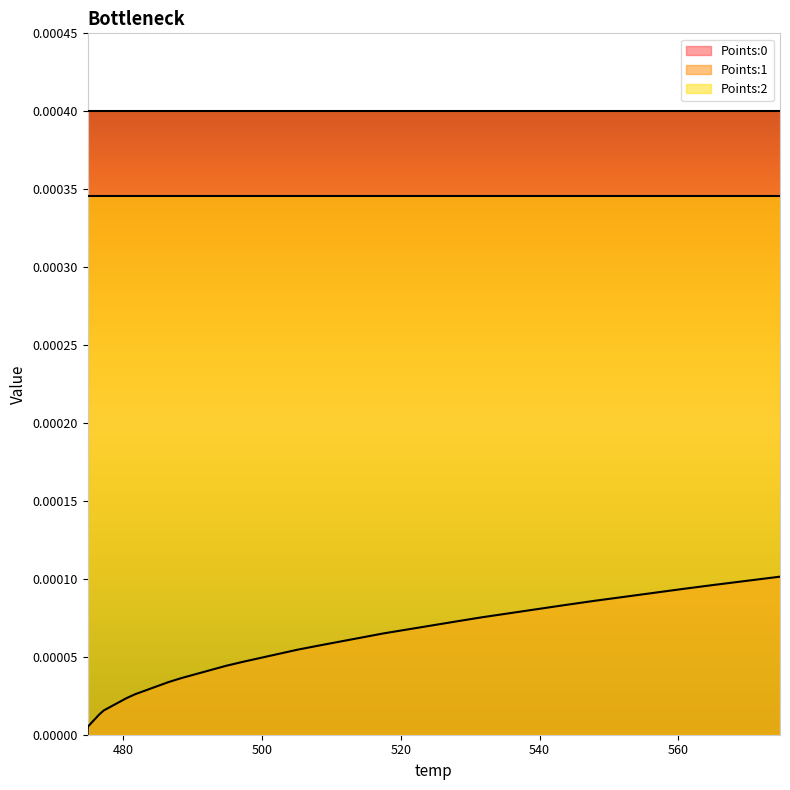

Rank the series by their average value, from highest to lowest.

Points:1, Points:2, Points:0